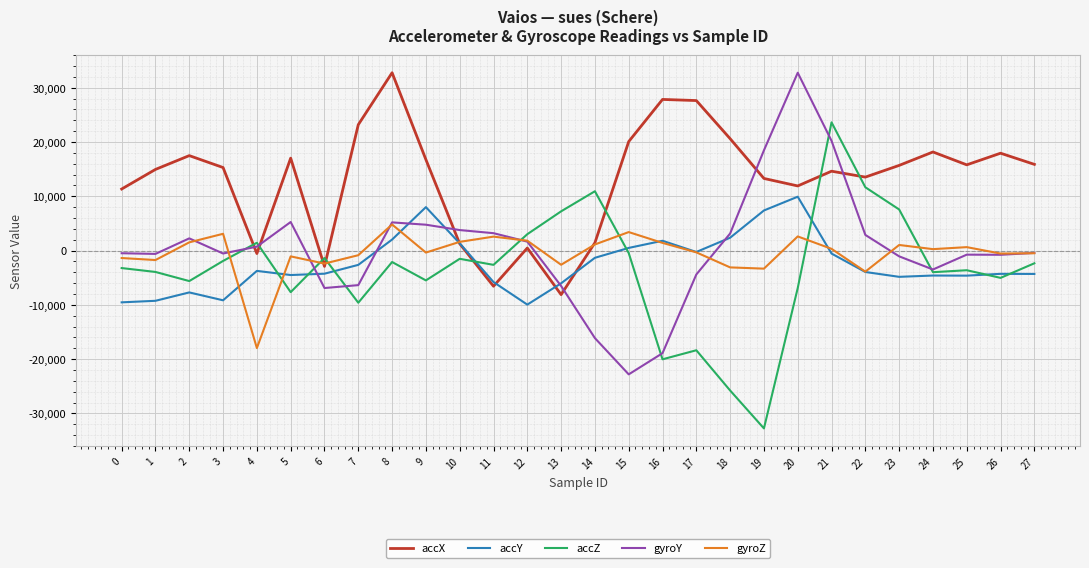

Which series ends up on top after the final intersection of accX and gyroY?

accX